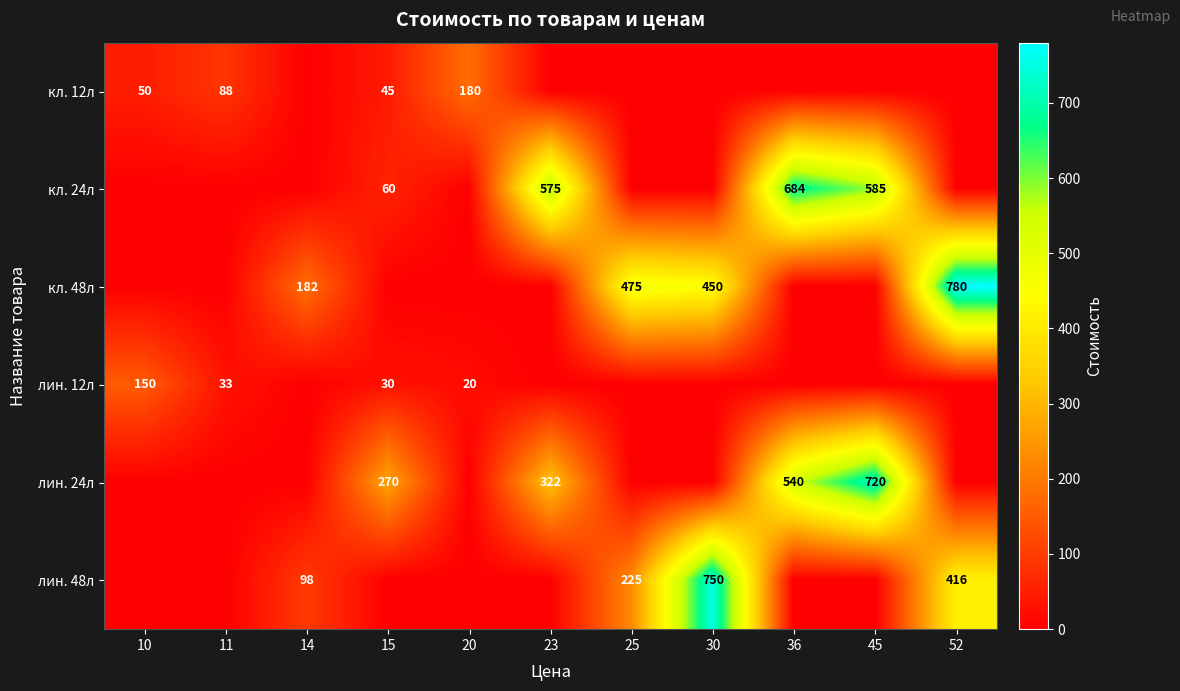

True or false: кл. 48л has a value of 475 at 25.

True